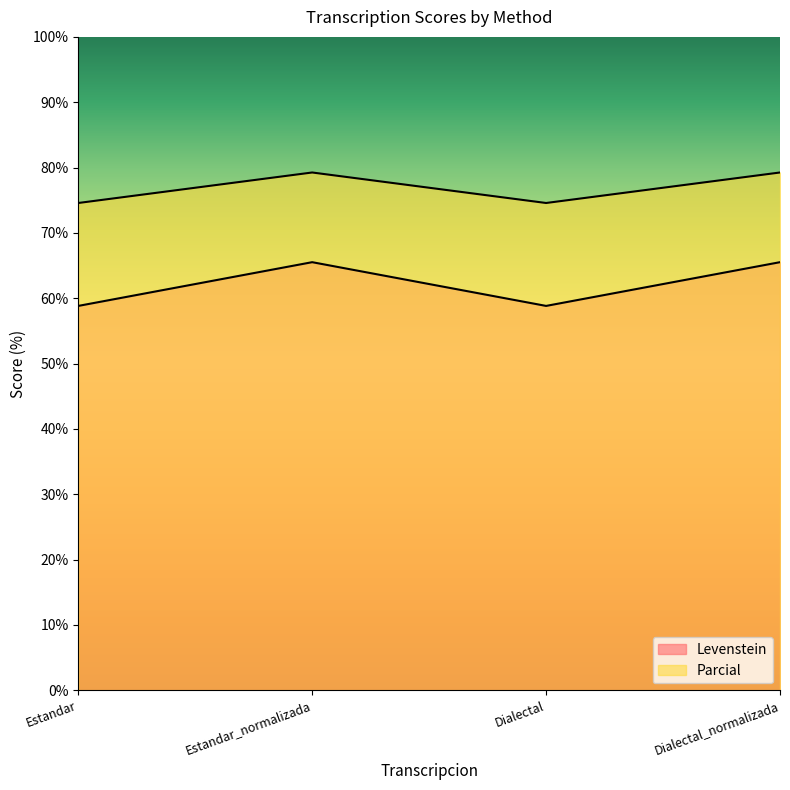

True or false: Levenstein and Parcial cross at least once.

False